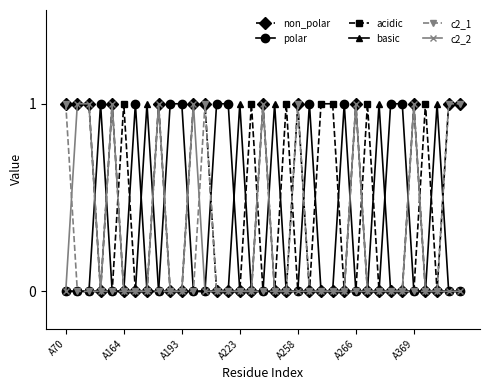

Is this an area chart (filled region under the line)?

No